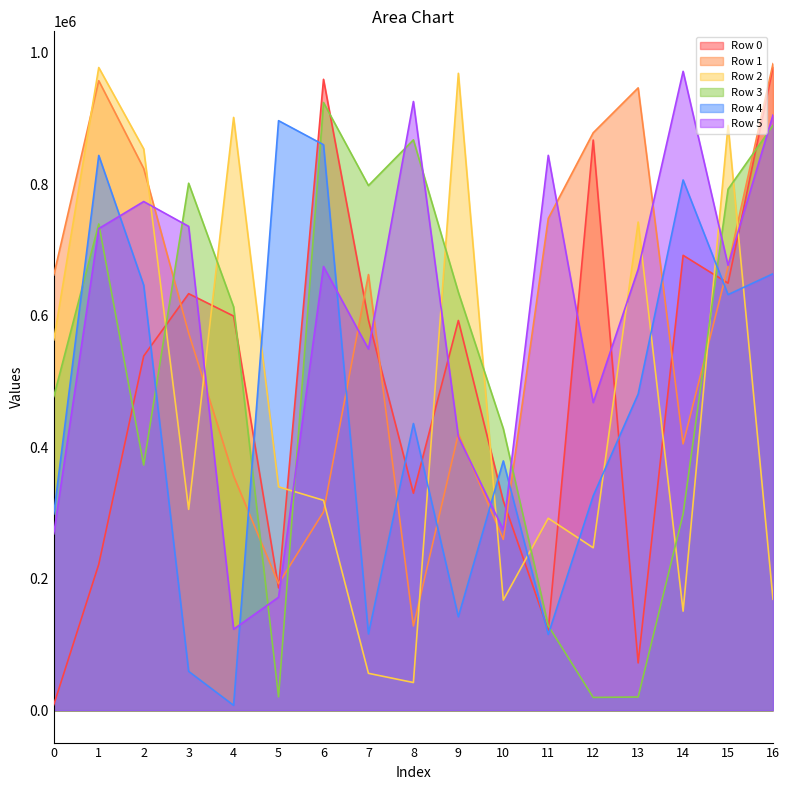

What is the average value of the Row 0 series?

491917